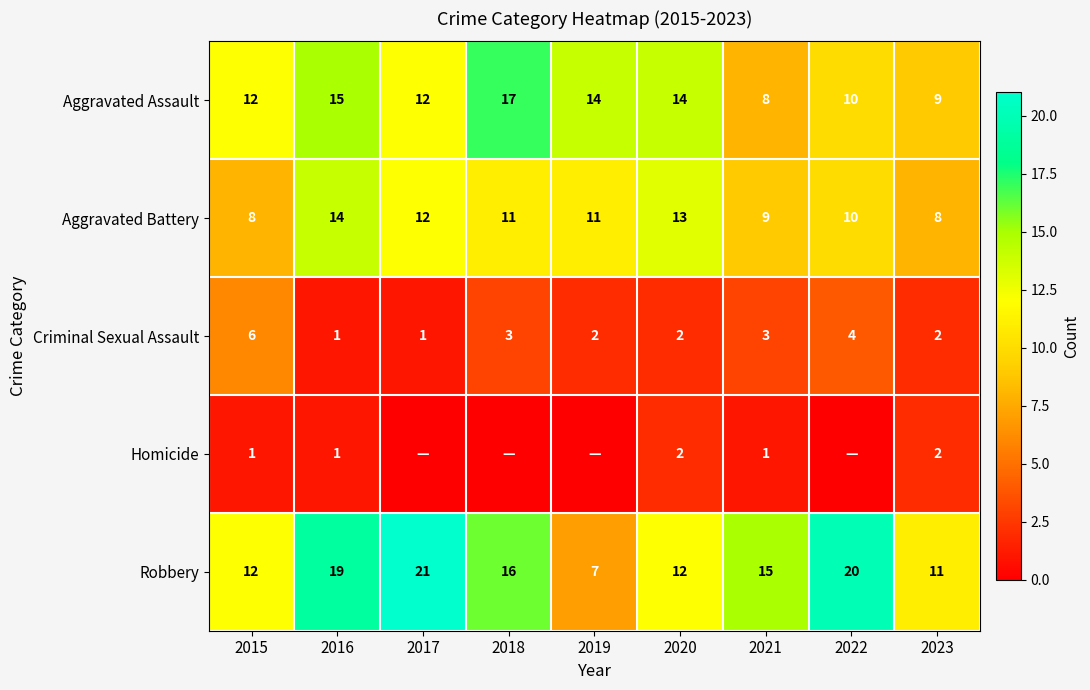

Which category has the highest value in the Criminal Sexual Assault series?

2015